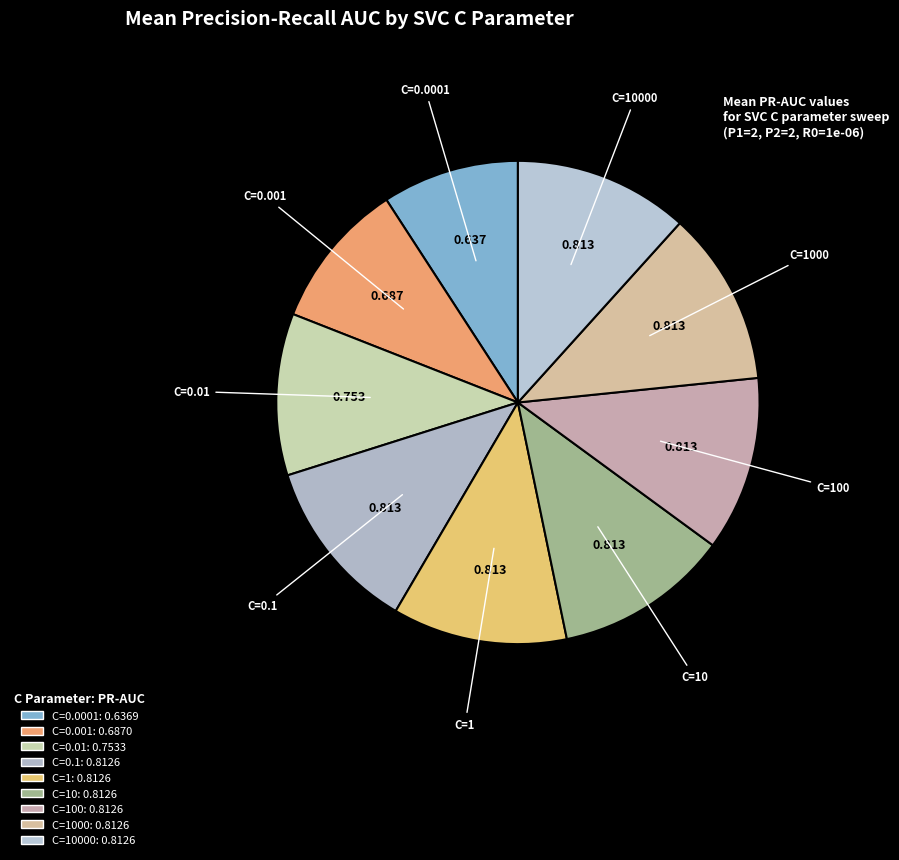

Is the sum of C=0.0001 and C=1 greater than half?

No